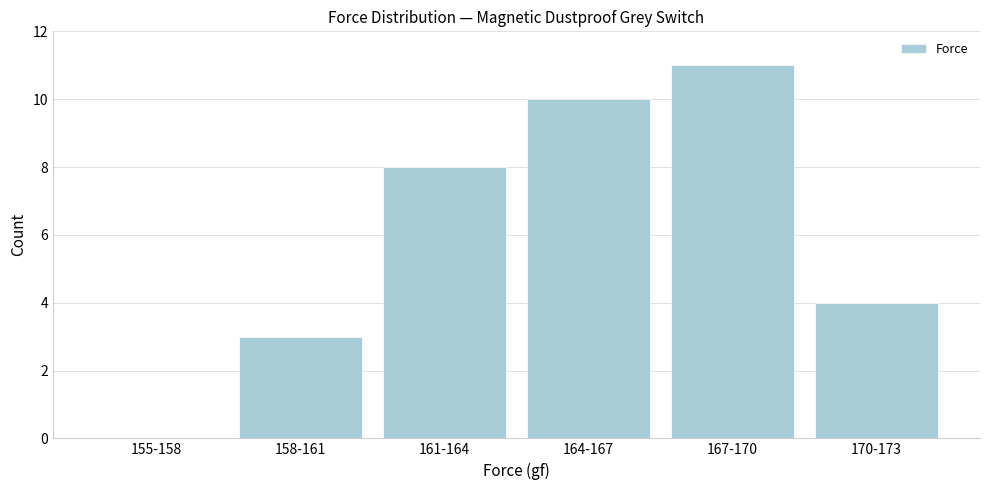

Reading left to right, list all the values displayed in this chart.

155-158=0	158-161=3	161-164=8	164-167=10	167-170=11	170-173=4